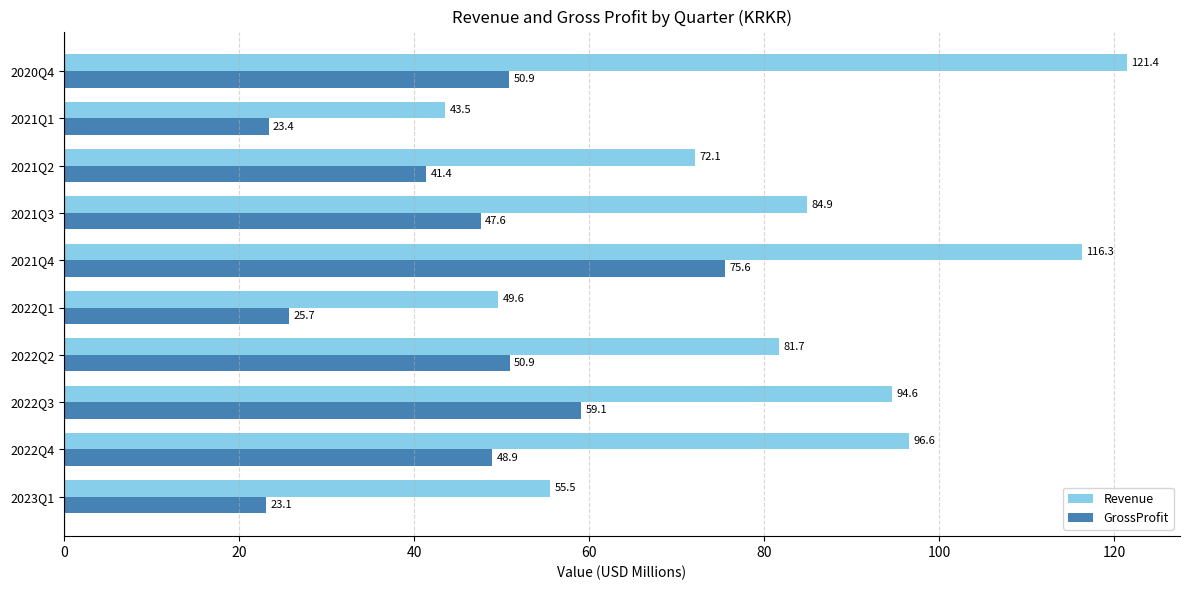

What is the total value across all series at 2022Q3?

153.7